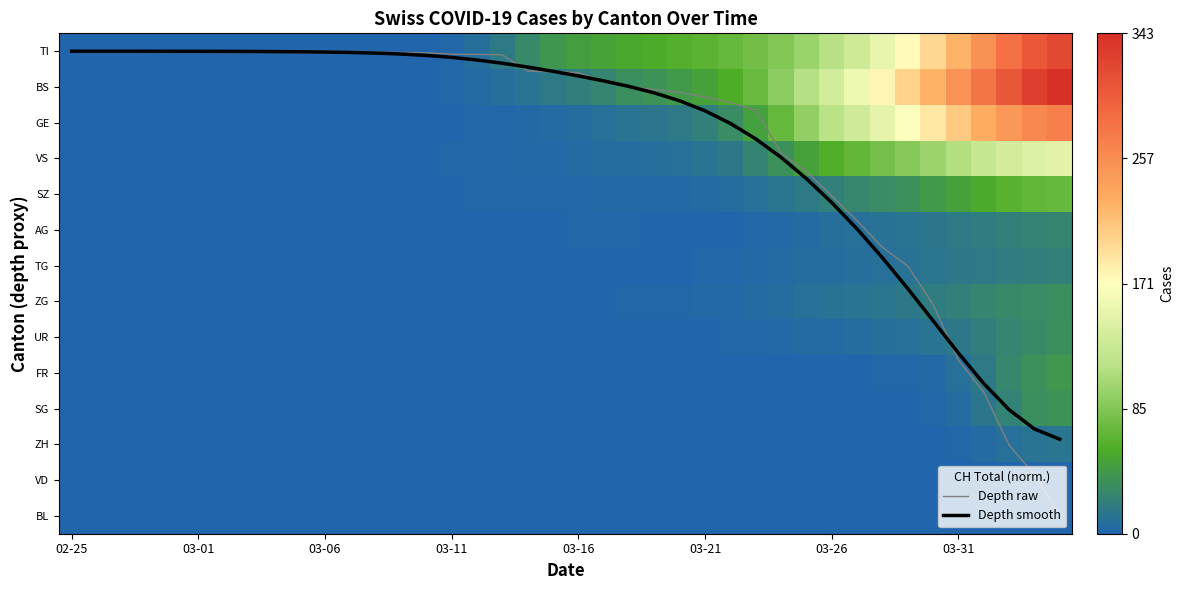

What is the sum of all VS values?

1250.5